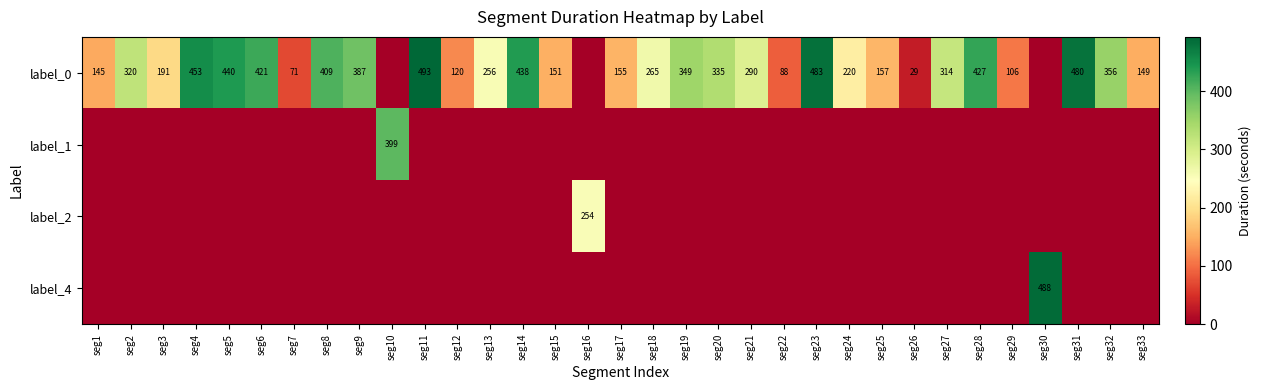

The label_0 series shows 314 at seg27. True or false?

True